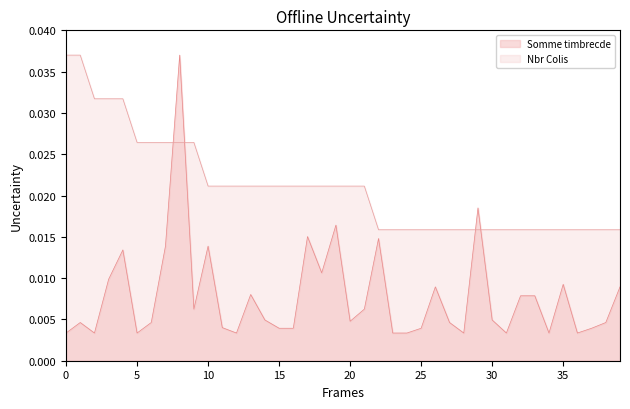

After their last crossing, which series has the higher values: Somme timbrecde or Nbr Colis?

Nbr Colis